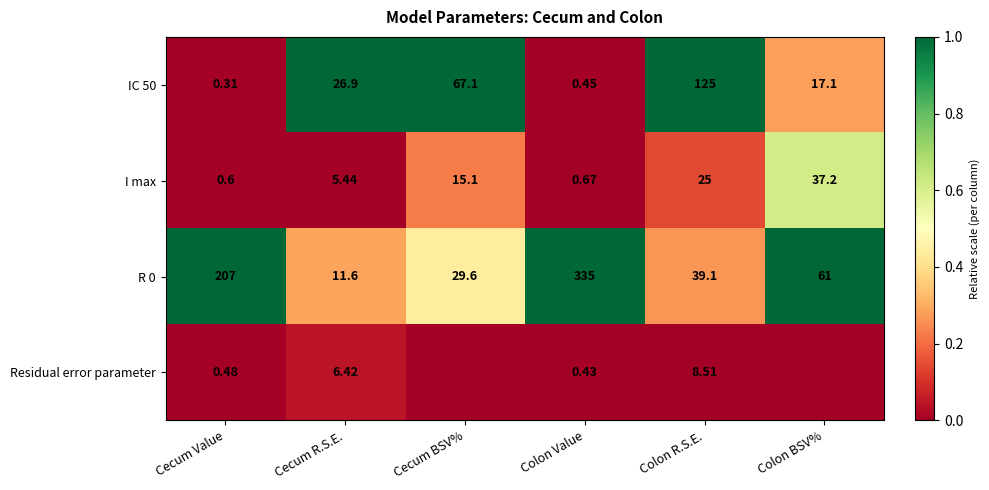

Is the value of I max at Colon BSV% greater than the value of R 0 at Colon Value?

No